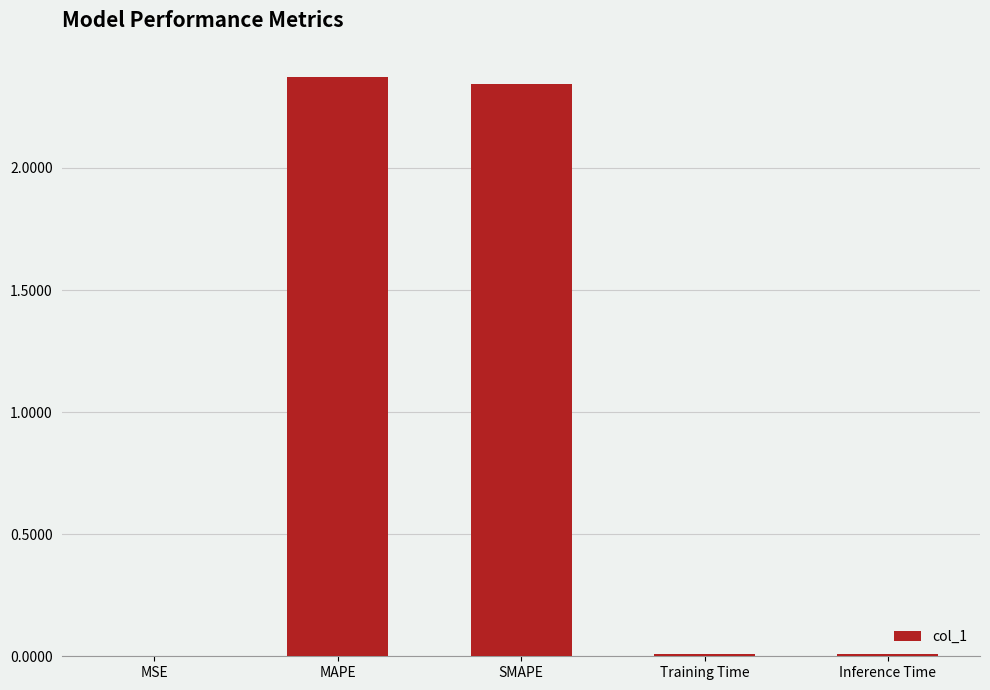

Is it true that the value at Training Time is 0.0?

True